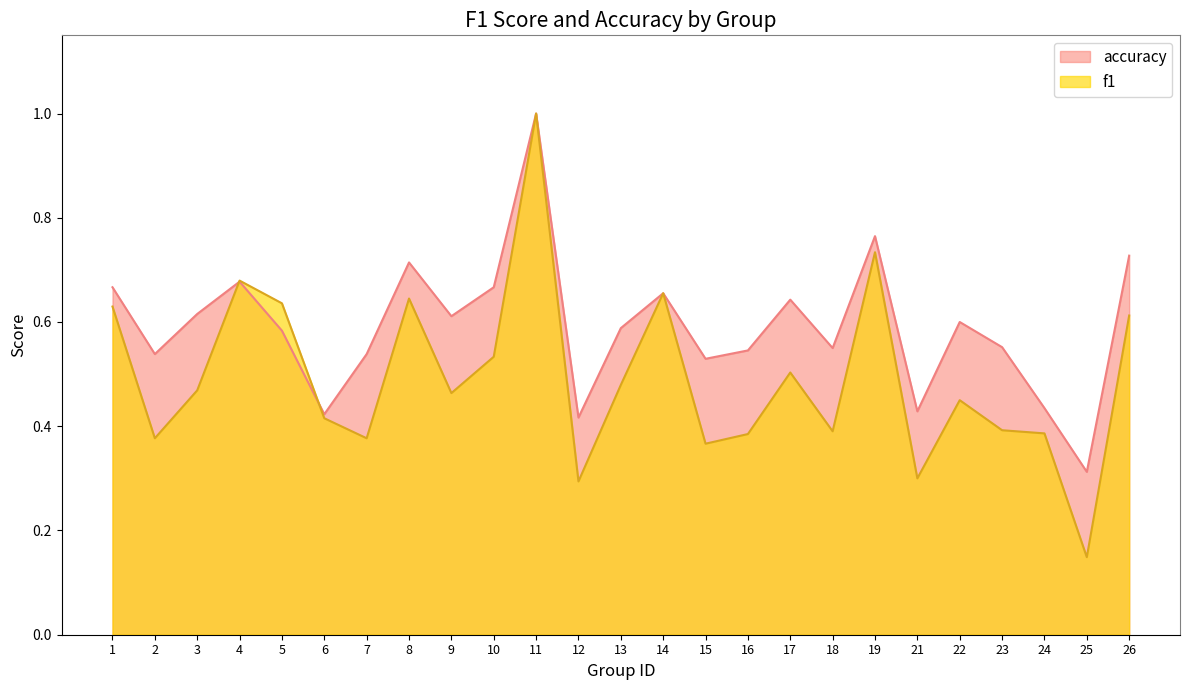

Is it true that accuracy equals 0.2 at 24?

False